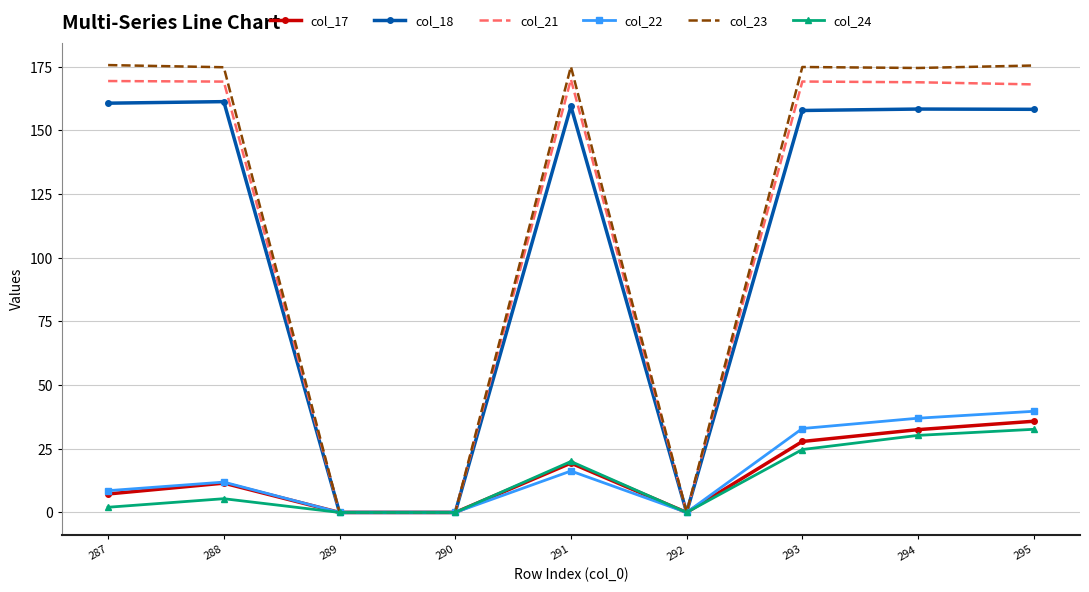

What is the maximum value shown in the chart?

175.6